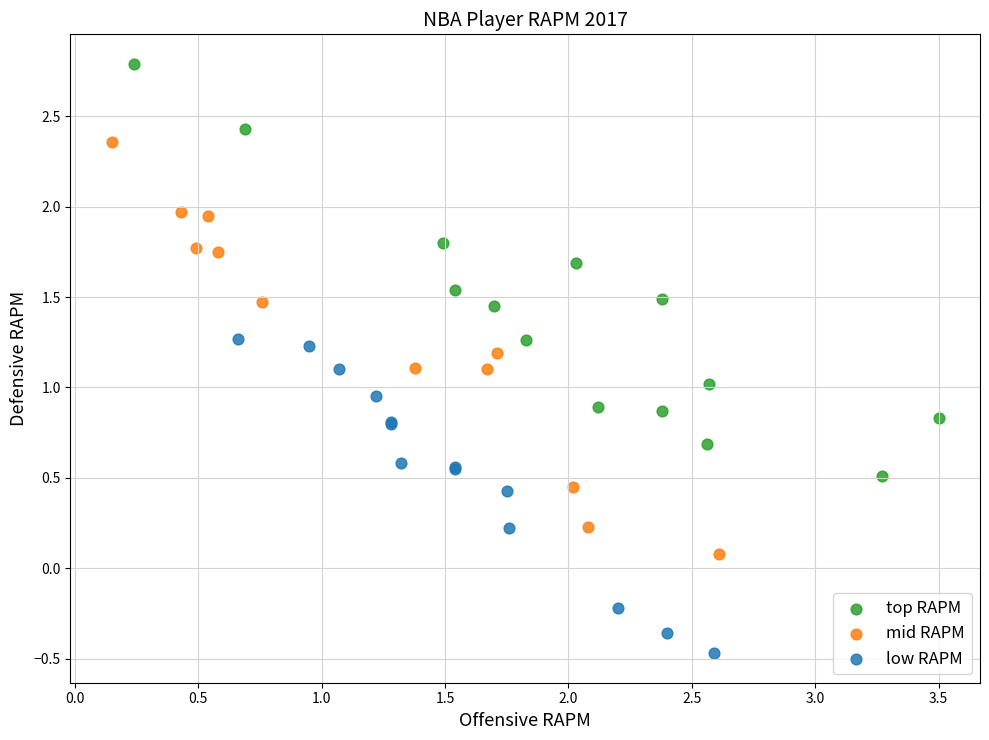

Which series contains the highest Y value?

top RAPM